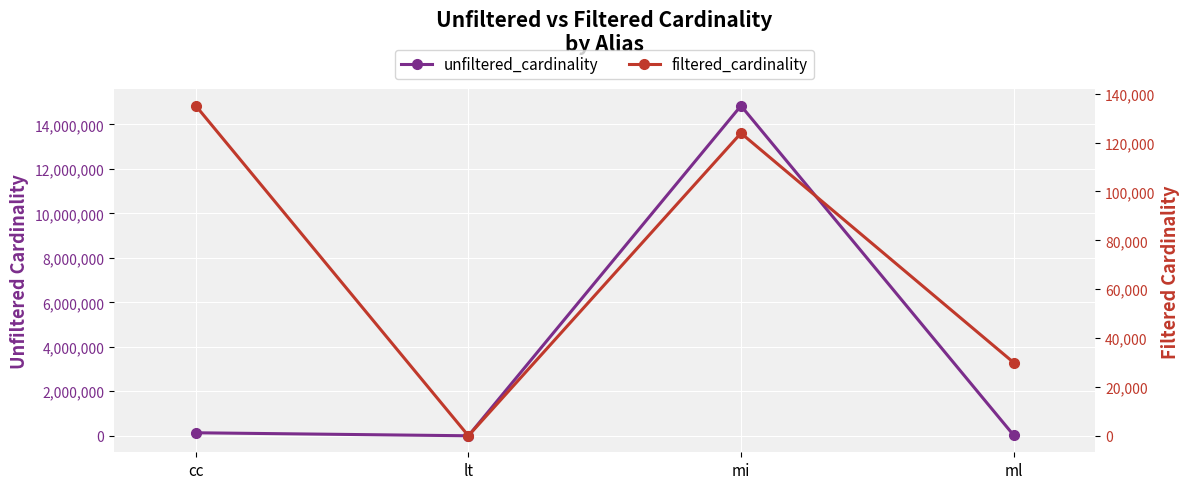

What is the maximum value shown in the chart?

14835720